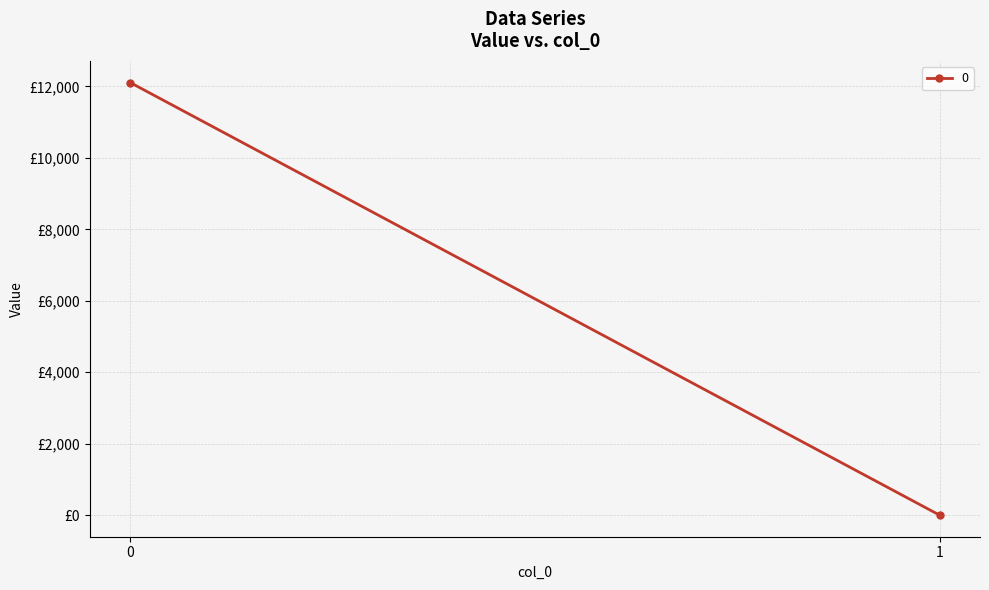

Reading left to right, extract all data points from this chart.

12109.9	0.0